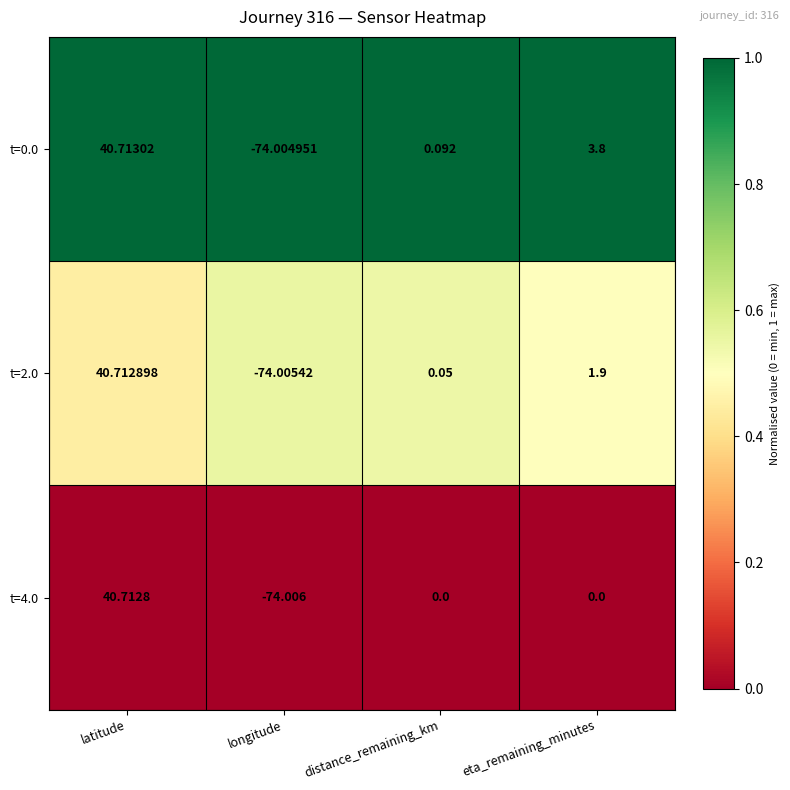

Count the number of data series in this chart.

3